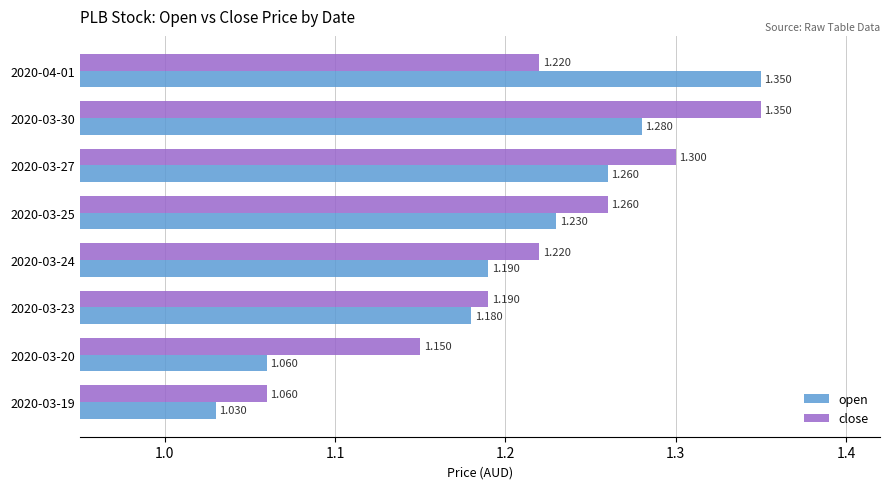

Which series has the widest spread of values?

open